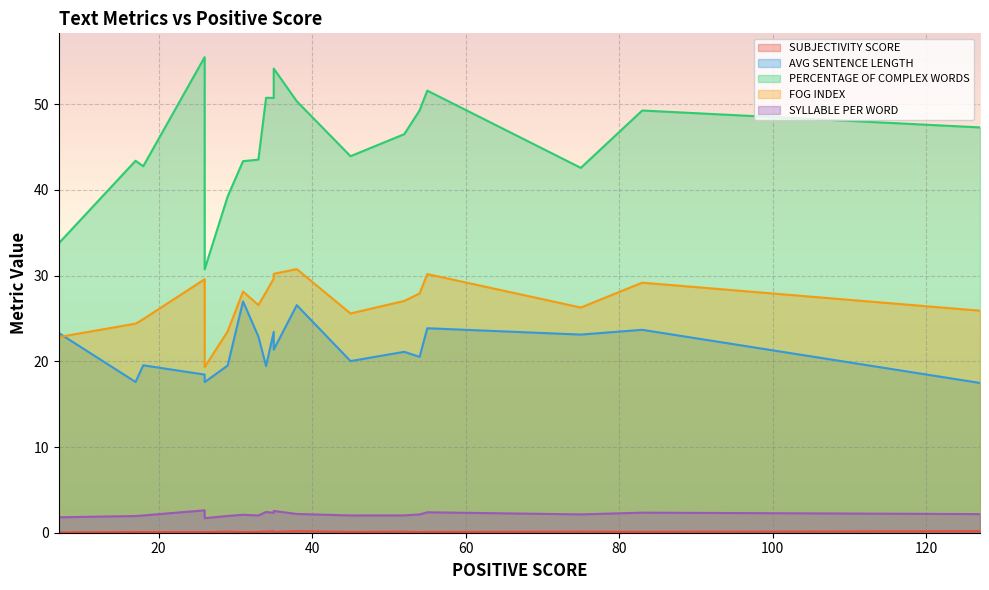

True or false: SYLLABLE PER WORD has more than 0 interior local peaks.

True